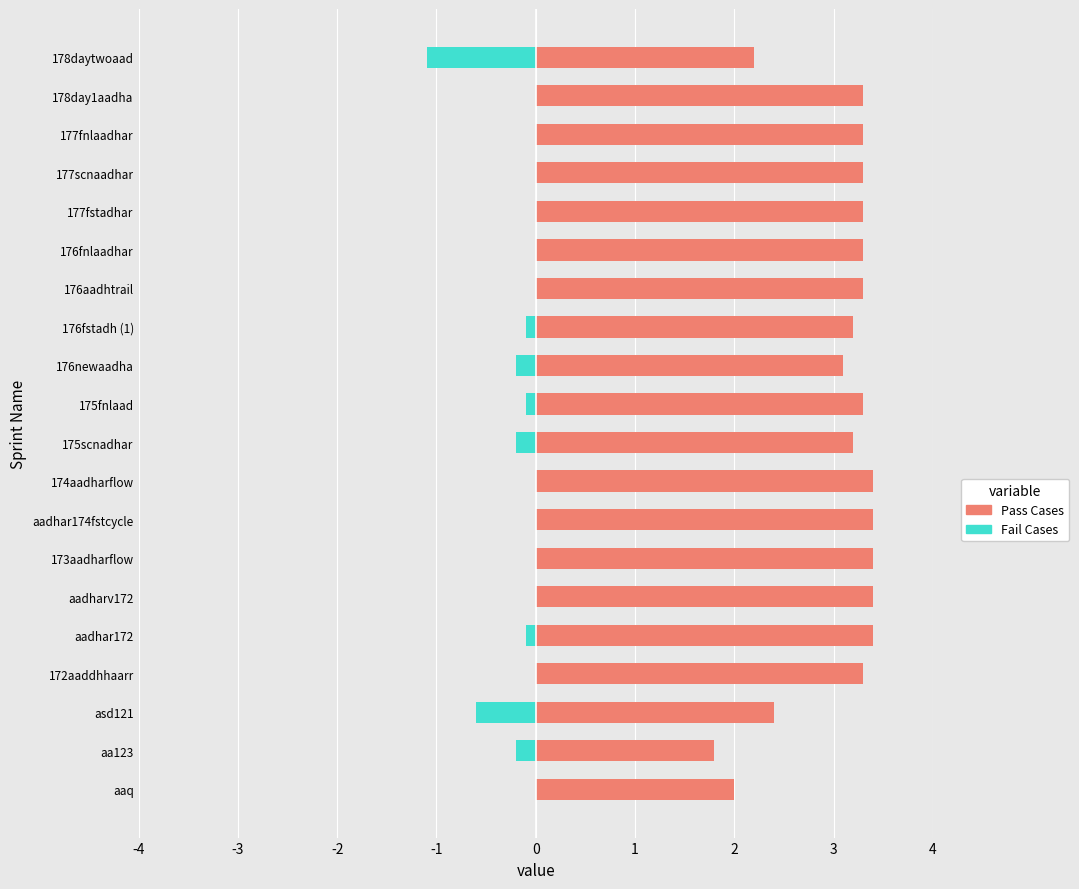

What is the difference between the second highest and minimum values in the Pass Cases series?

1.6